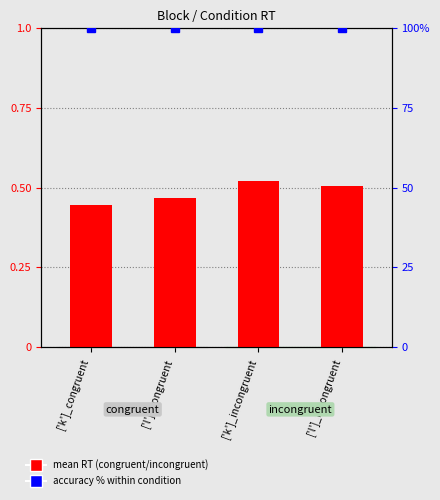

Which category has the highest value across all series?

['k']_congruent